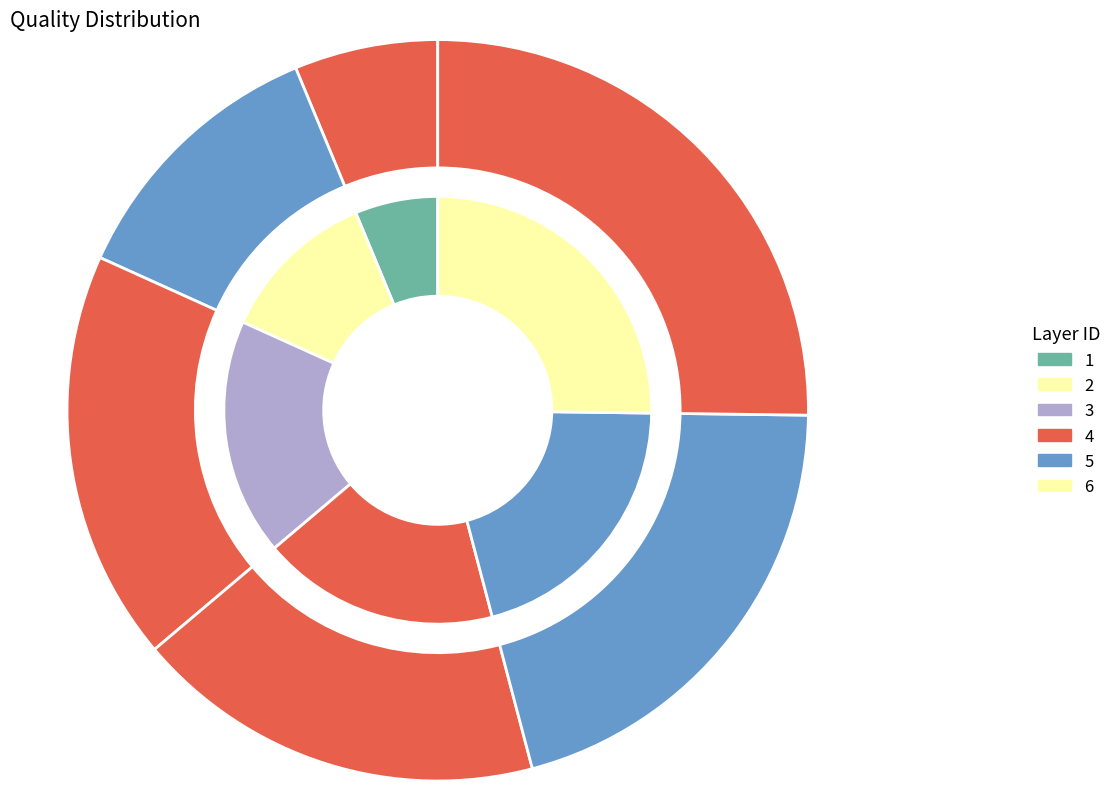

What is the change in value from 3 to 6?

+119.4